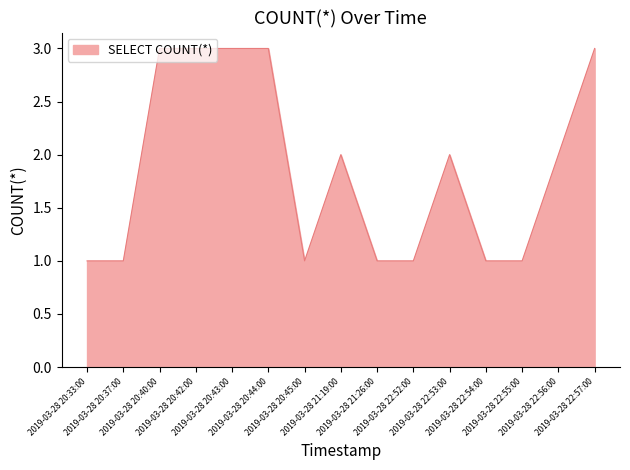

How many lines are shown in the chart?

1